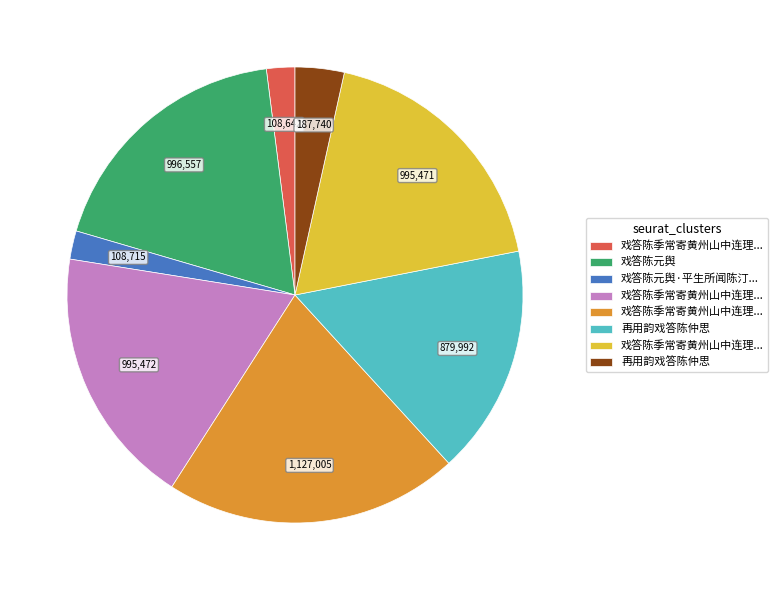

Is there any slice that represents more than half of the pie?

No